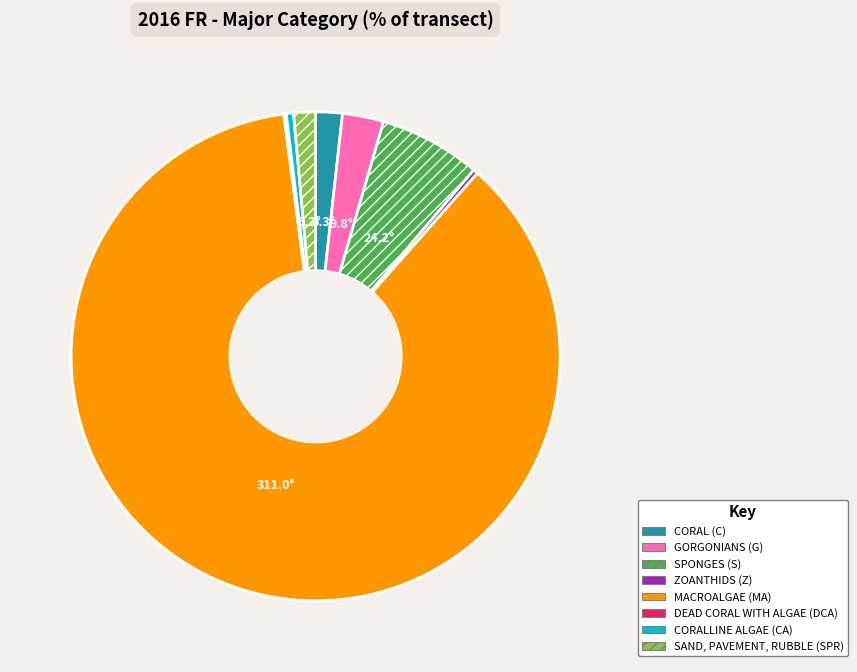

Is the sum of MACROALGAE (MA) and SAND, PAVEMENT, RUBBLE (SPR) greater than half?

Yes